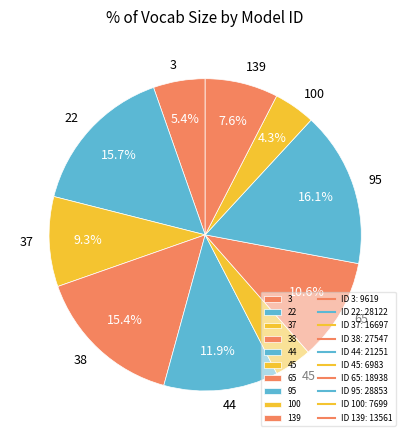

Does any single category account for the majority?

No